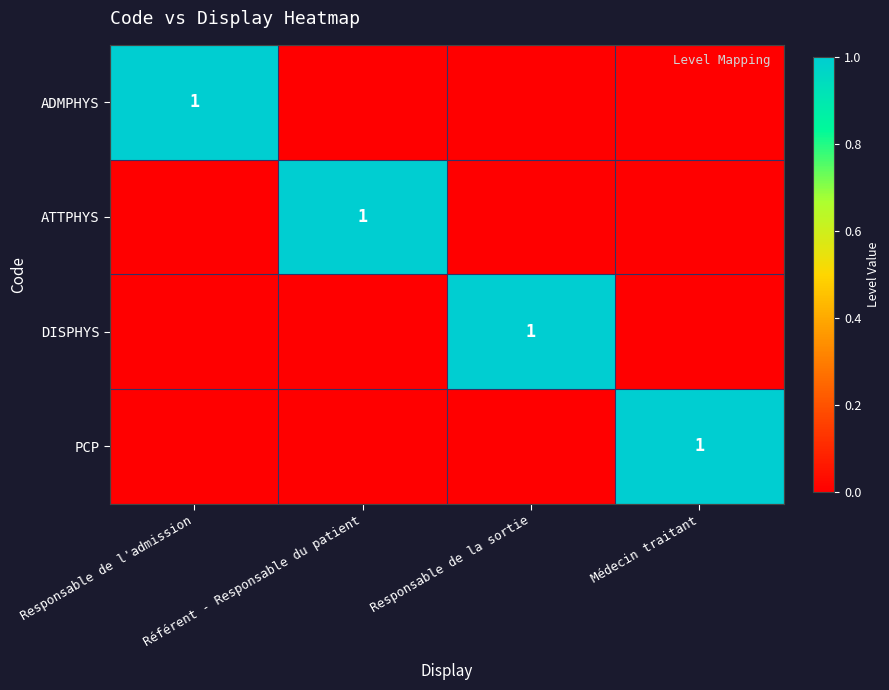

Is the value of PCP at Référent - Responsable du patient greater than the value of DISPHYS at Responsable de l'admission?

No